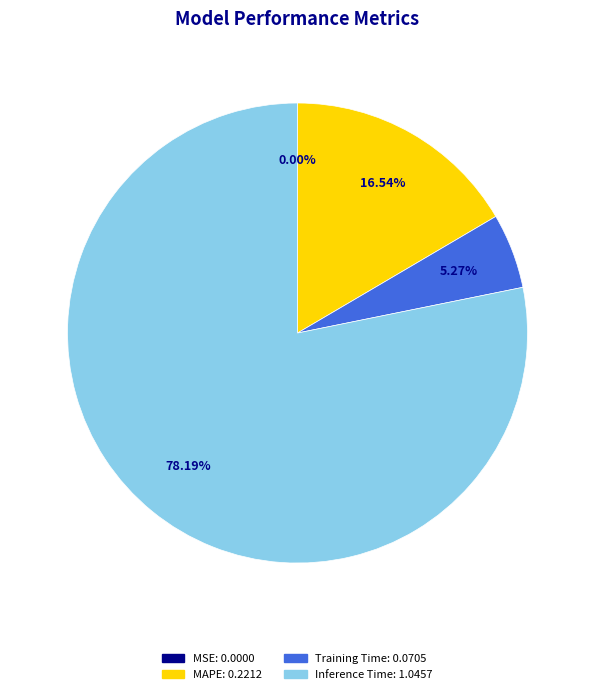

Between MAPE and Inference Time, which is larger?

Inference Time